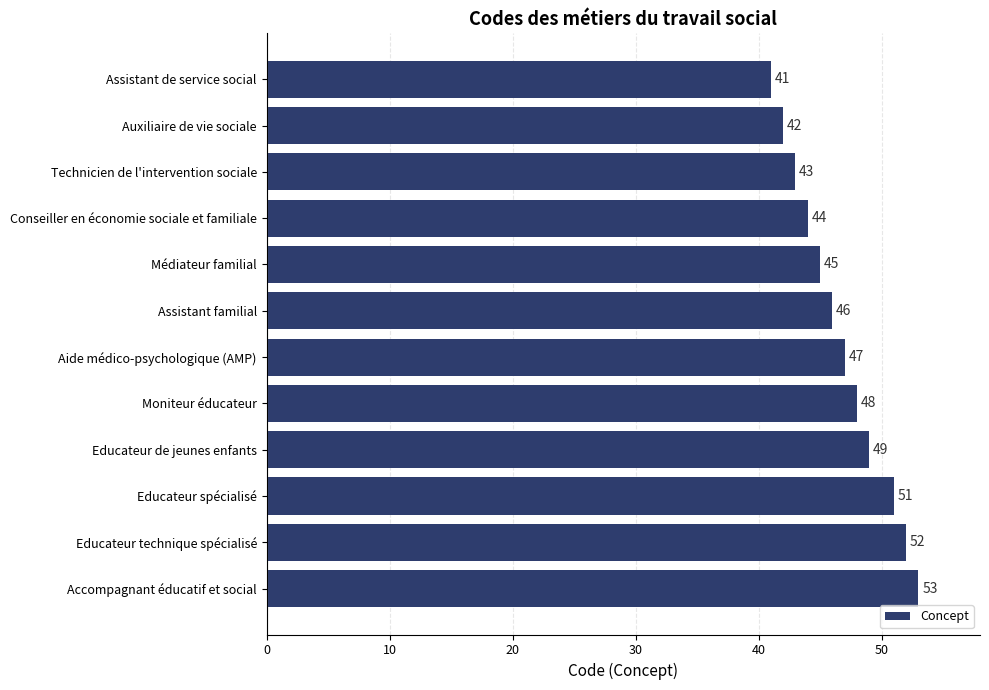

True or false: the data shows 22 at Conseiller en économie sociale et familiale.

False